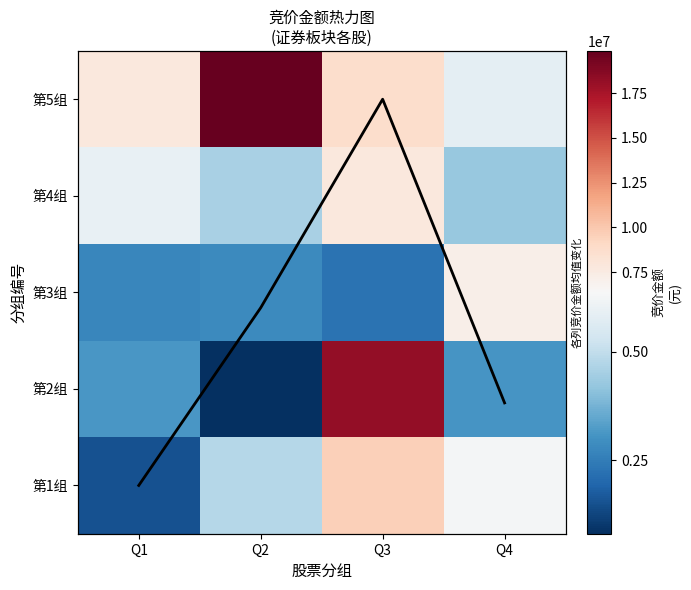

What is the spread (max minus min) of values at Q4?

7195591.9